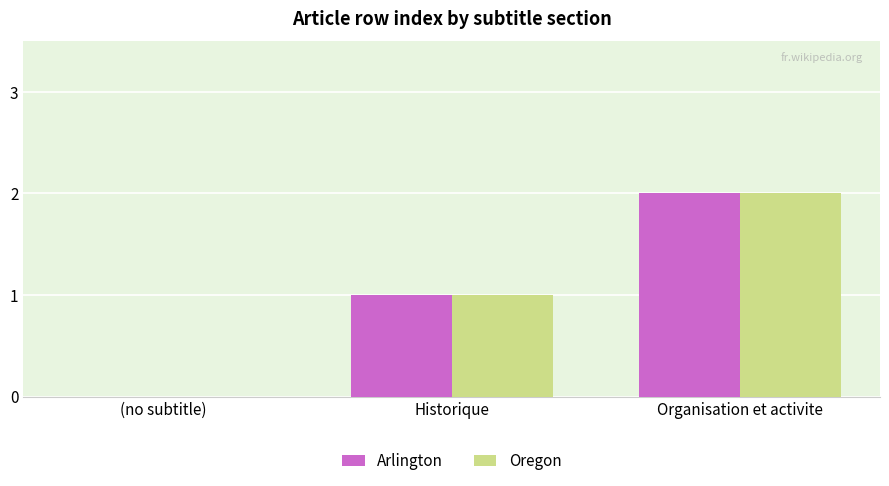

Is the value of Arlington at (no subtitle) greater than the value of Oregon at Historique?

No